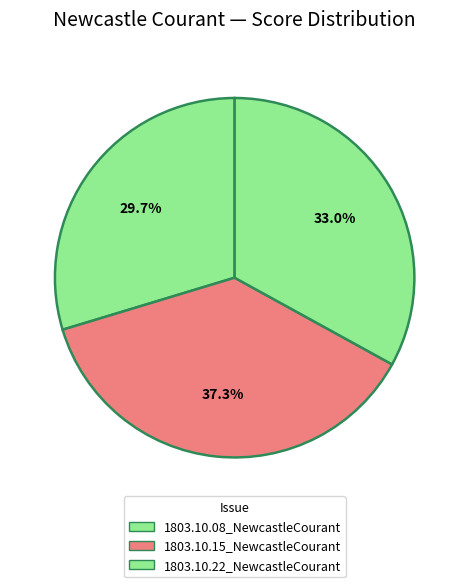

Is there a majority slice in this chart?

No